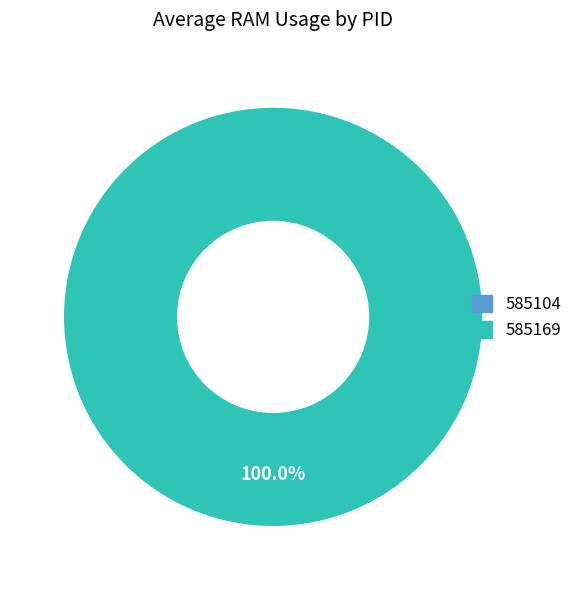

True or false: 585169 accounts for 100% of the total.

True